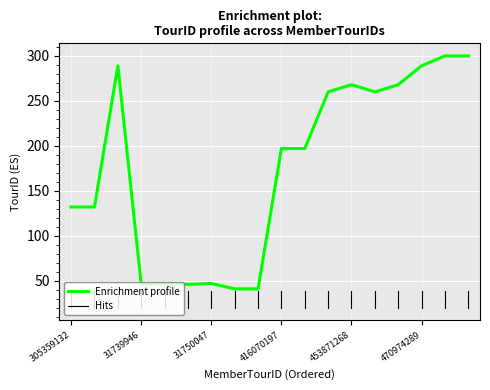

What is the smallest value displayed?

41